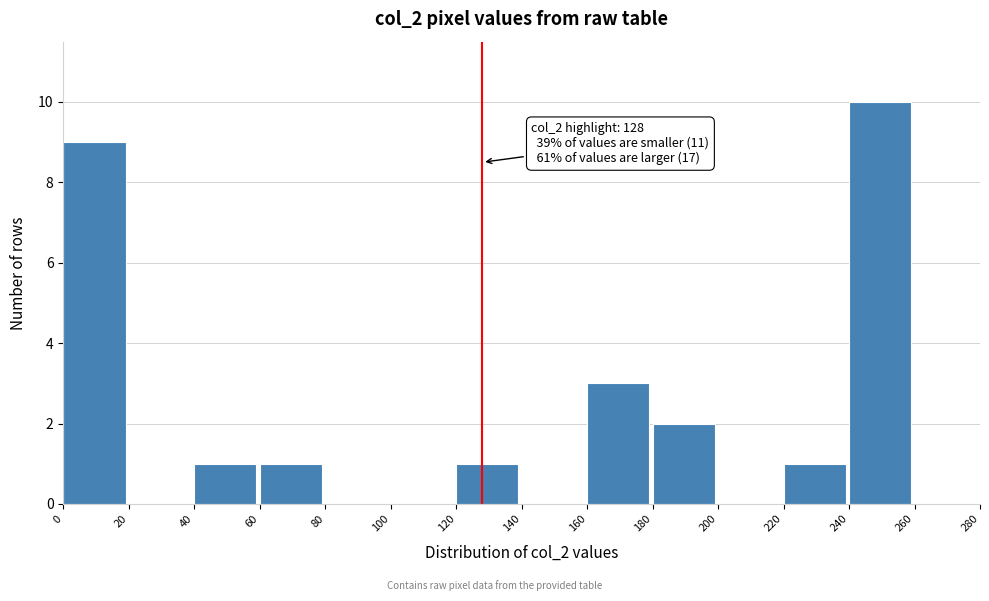

Over which range of the x-axis is the bar tallest?

240 to 260